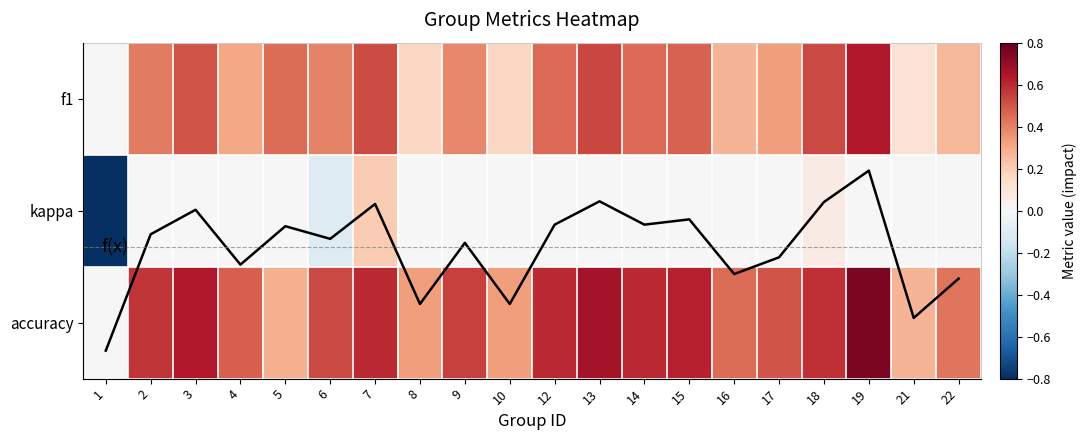

What is the maximum value shown in the chart?

0.8